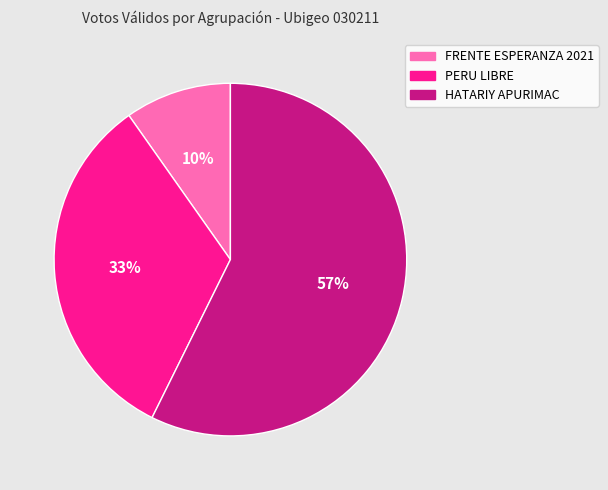

Rank the categories by value from lowest to highest.

FRENTE ESPERANZA 2021, PERU LIBRE, HATARIY APURIMAC